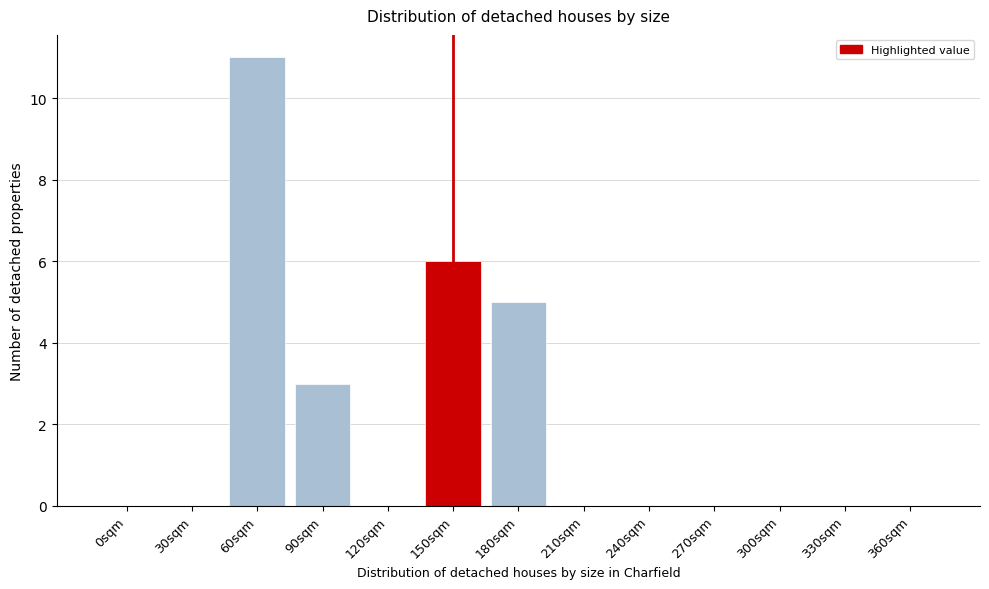

Reading left to right, extract all data points from this chart.

0sqm=0	30sqm=0	60sqm=11	90sqm=3	120sqm=0	150sqm=6	180sqm=5	210sqm=0	240sqm=0	270sqm=0	300sqm=0	330sqm=0	360sqm=0